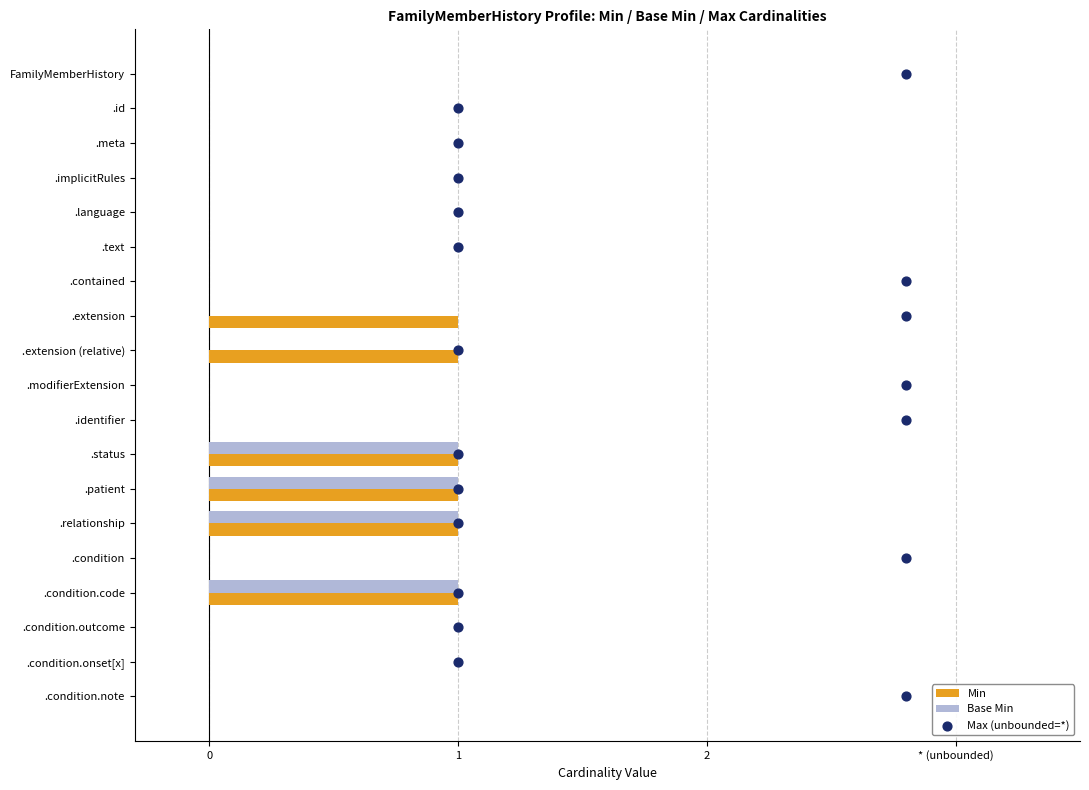

Which series has the widest spread of Y values?

Max (unbounded=*)